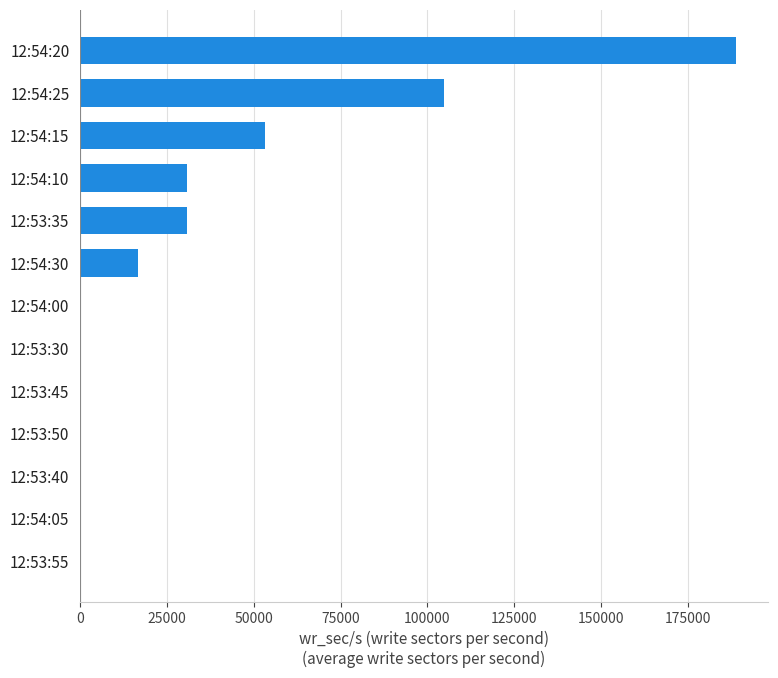

What is the greatest value displayed?

188627.2